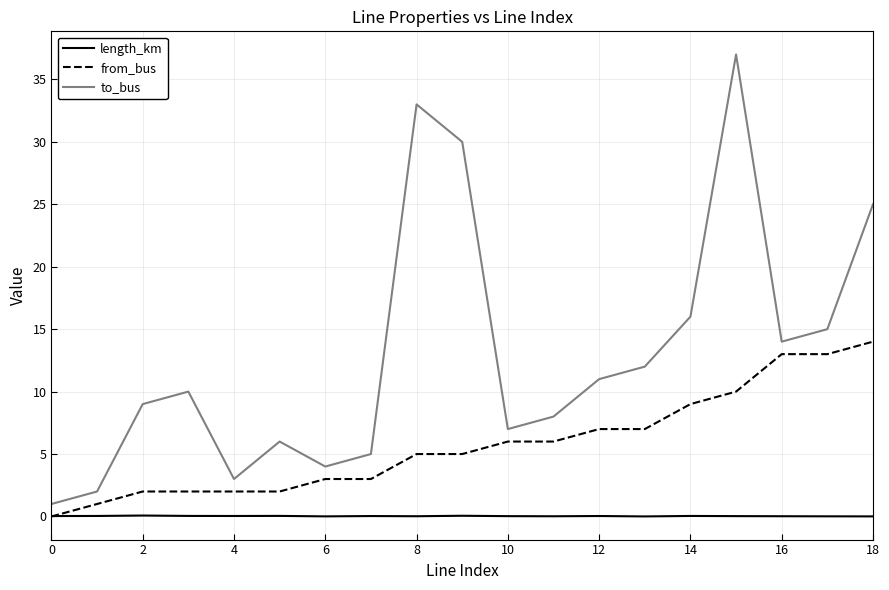

How many lines are shown in the chart?

3